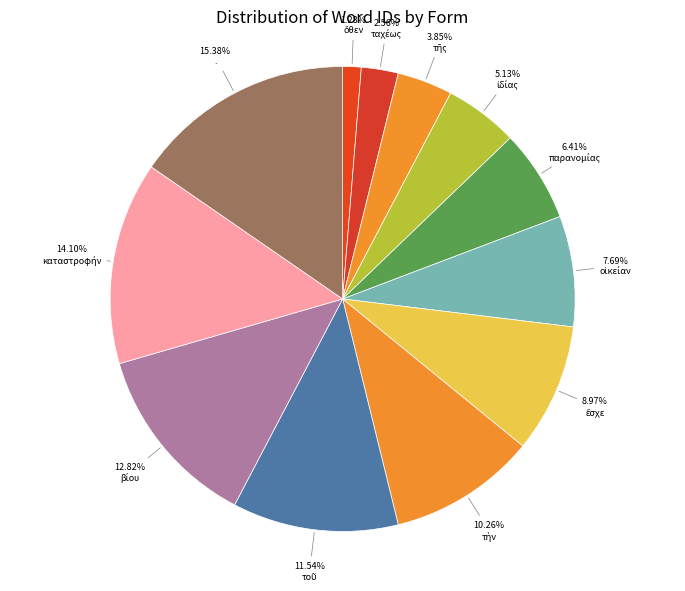

How many segments does this pie chart have?

12